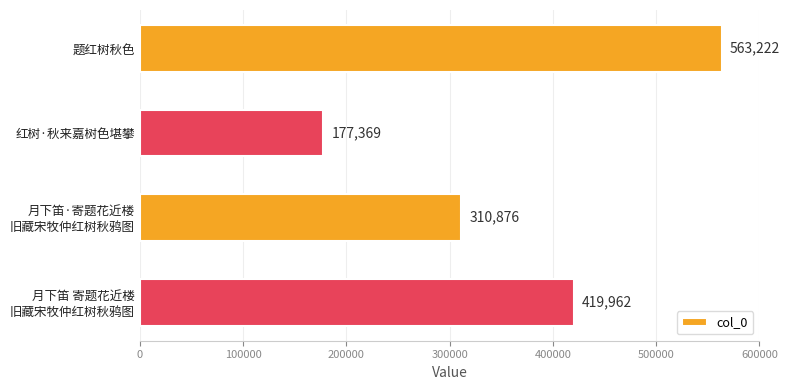

At which label is the value closest to 370295?

月下笛 寄题花近楼
旧藏宋牧仲红树秋鸦图